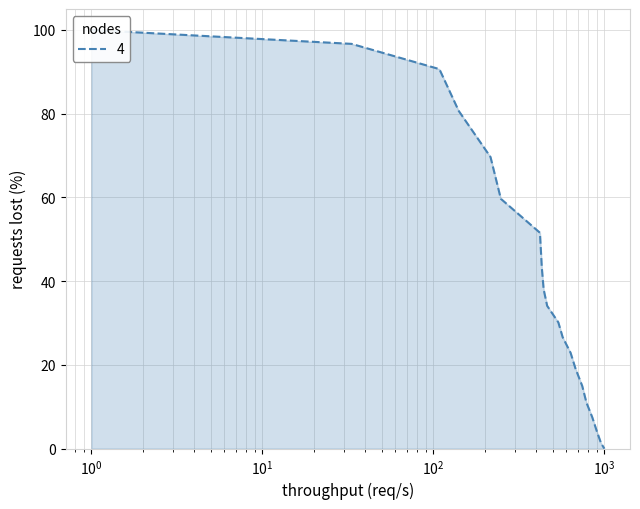

What is the average value?

40.1